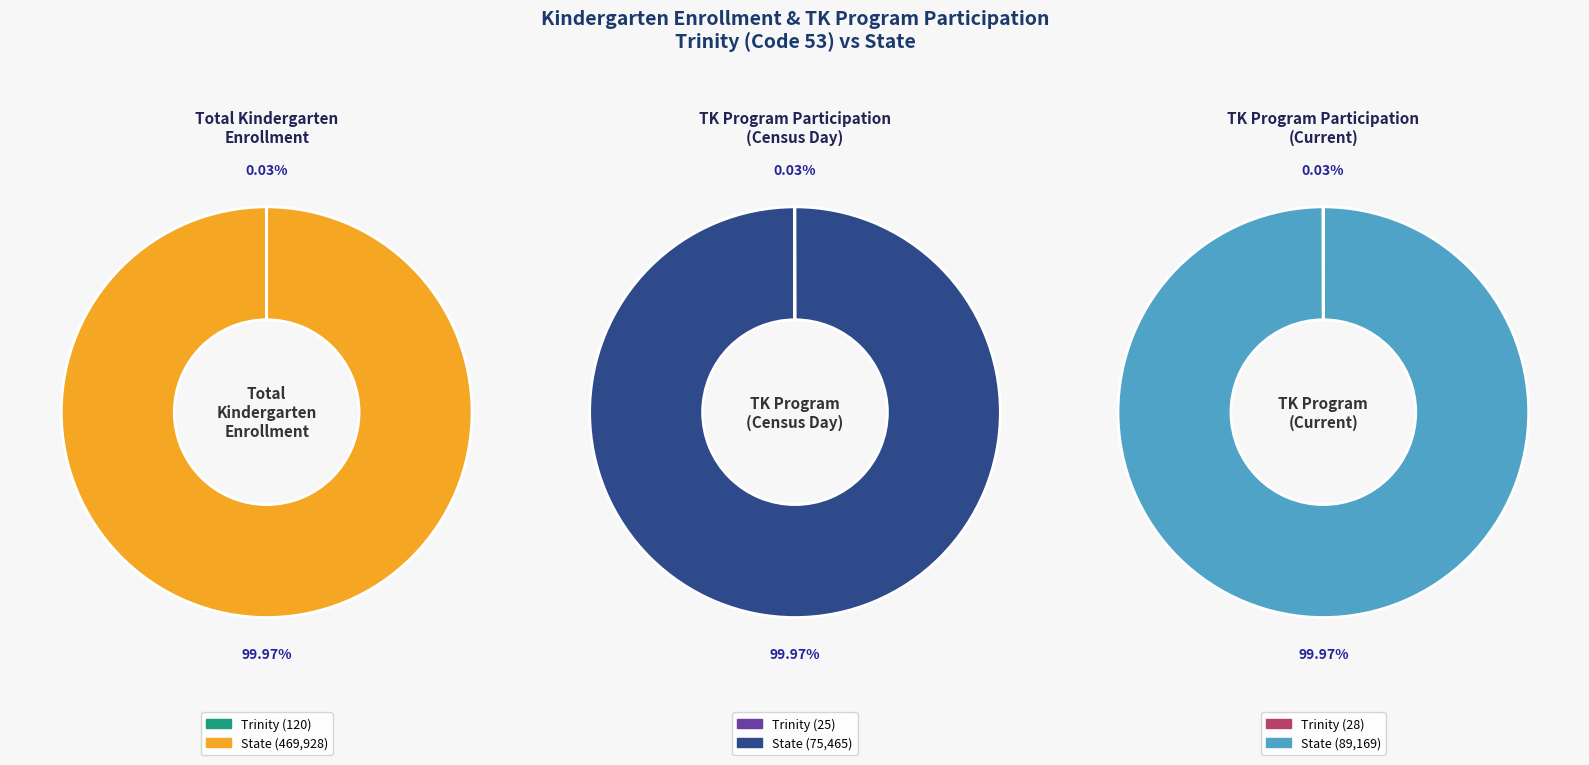

What percentage is the State slice, to the nearest percent?

100%